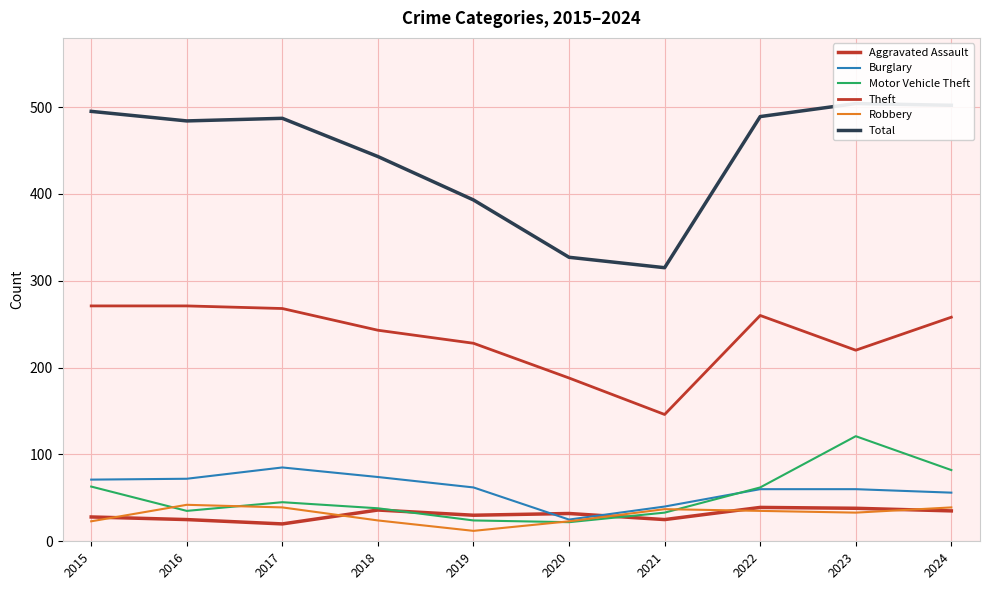

True or false: Total and Burglary cross at least once.

False